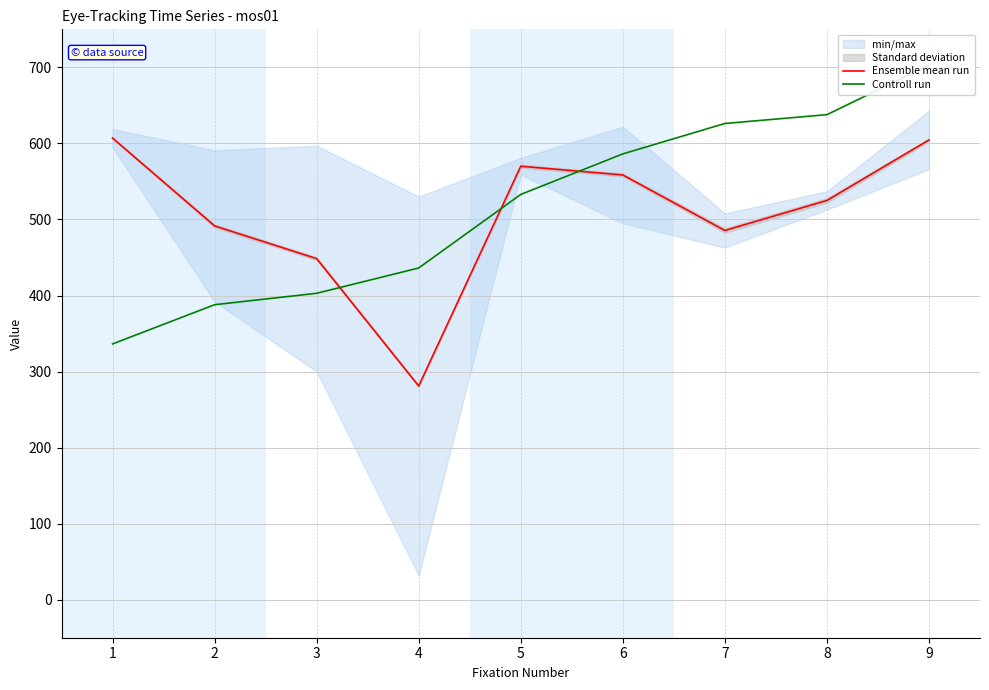

Rank the categories by Ensemble mean run value from highest to lowest.

1, 9, 5, 6, 8, 2, 7, 3, 4